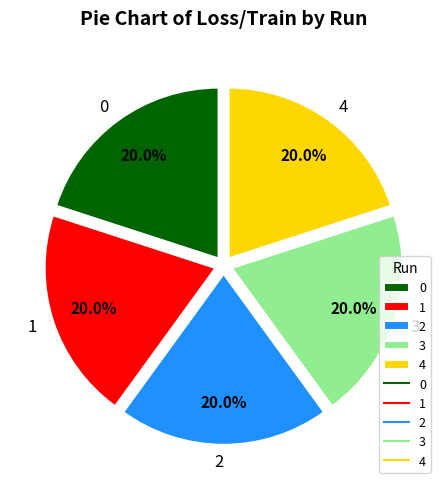

To the nearest percent, what portion does 1 represent?

20%